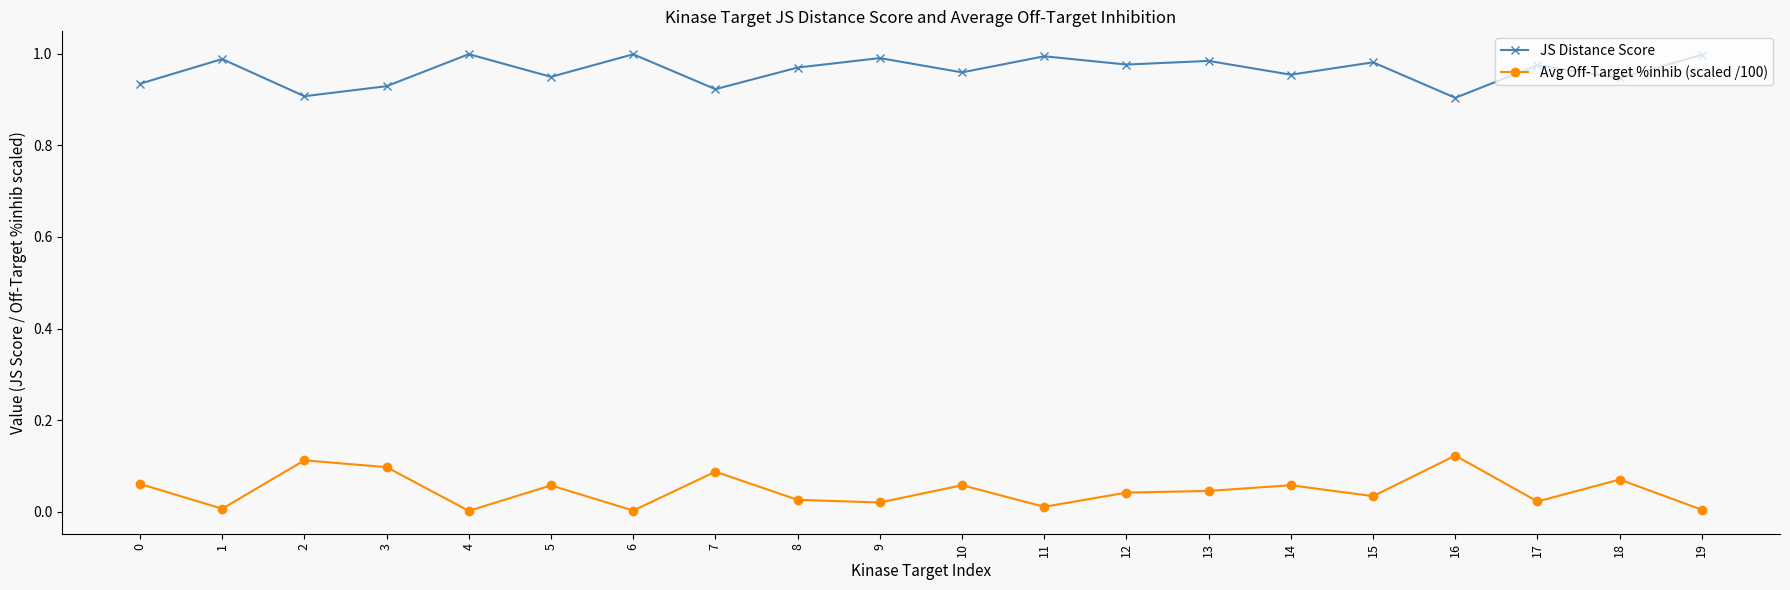

Is the value of Avg Off-Target %inhib (scaled /100) at 5 greater than the value of JS Distance Score at 16?

No